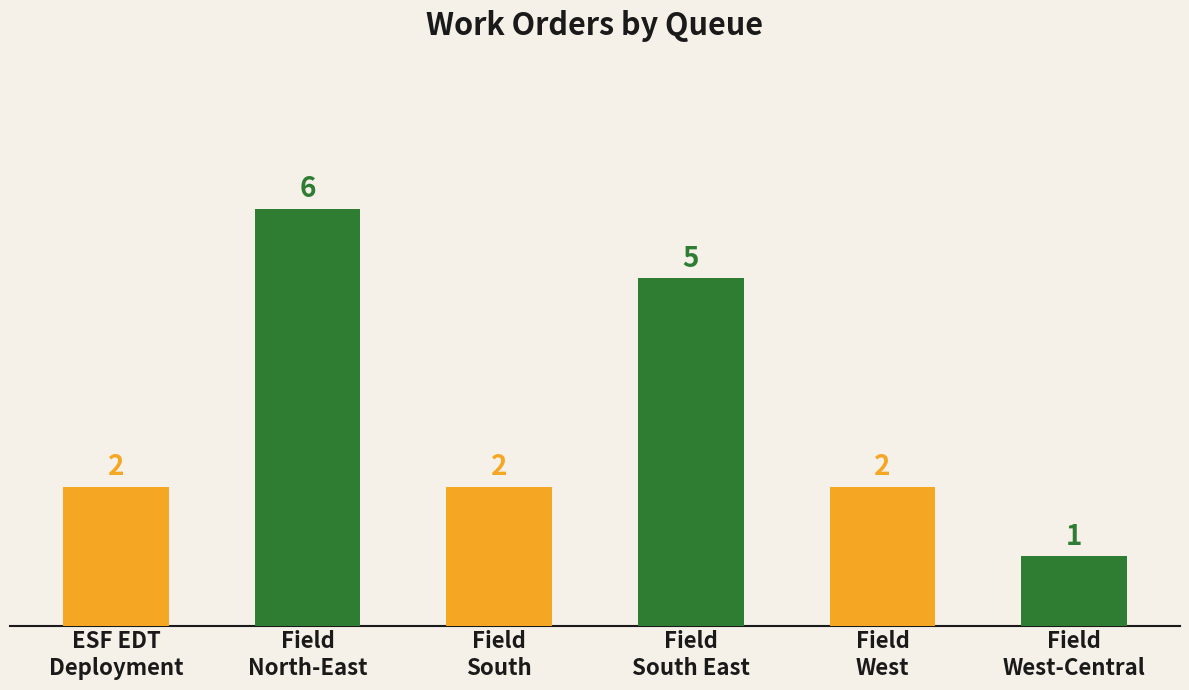

What is the greatest value displayed?

6